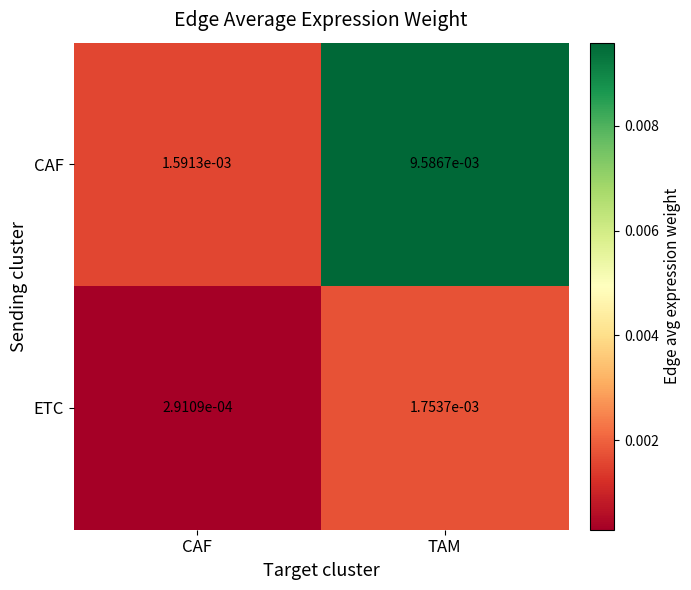

Between CAF and TAM, which series saw the biggest shift?

CAF